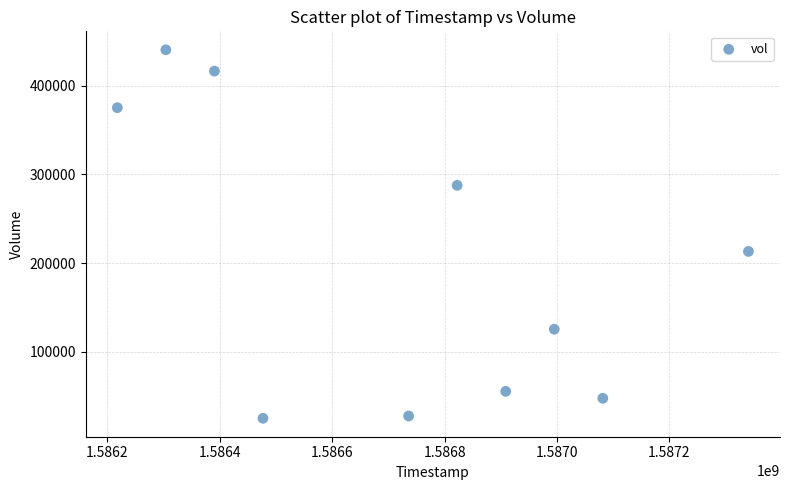

What Y value in the scatter plot is closest to 232750?

213100